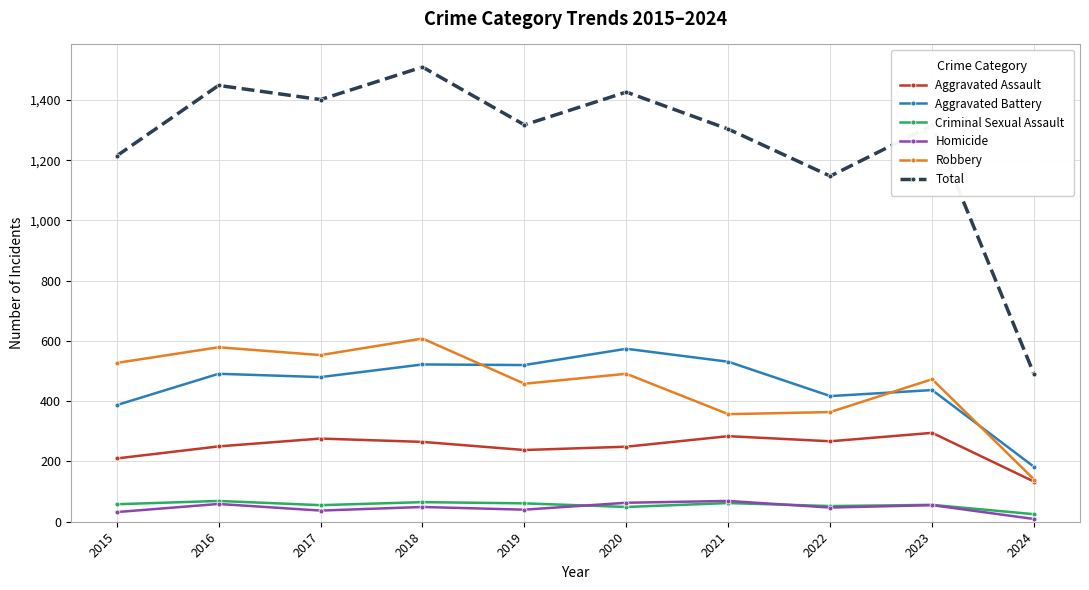

Which series has the largest range (max minus min)?

Total